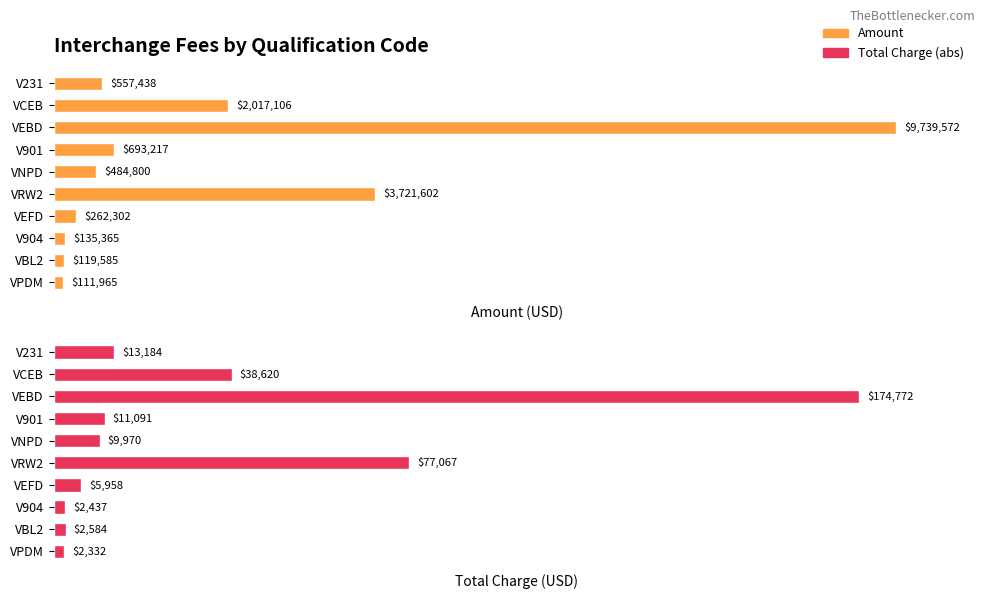

What is the smallest value displayed?

2332.3